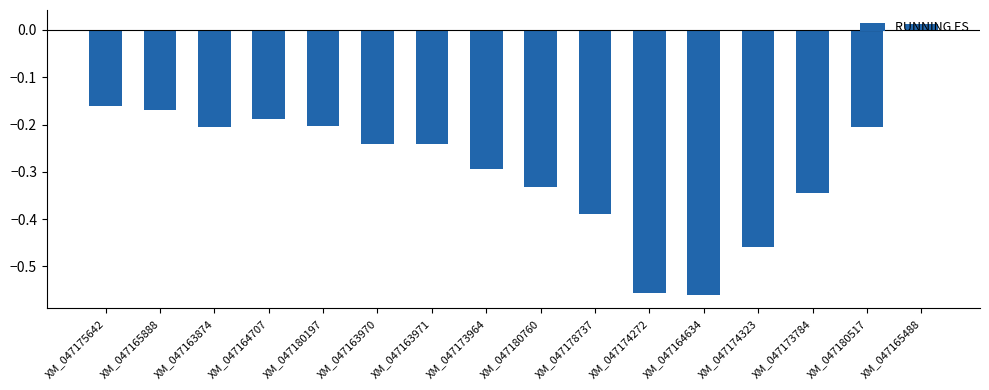

Between XM_047173964 and XM_047163970, which is larger?

XM_047163970